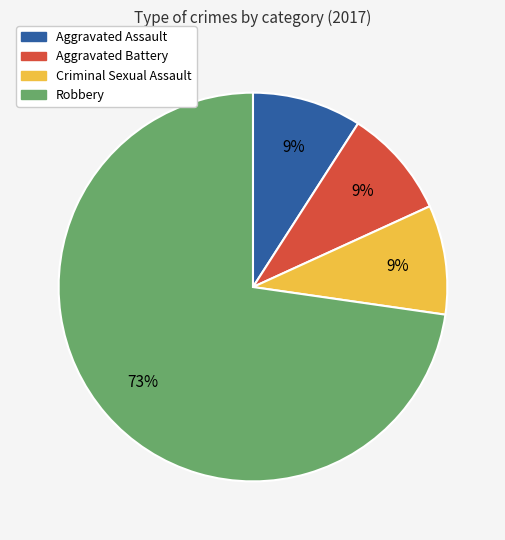

Between Aggravated Battery and Robbery, which is larger?

Robbery